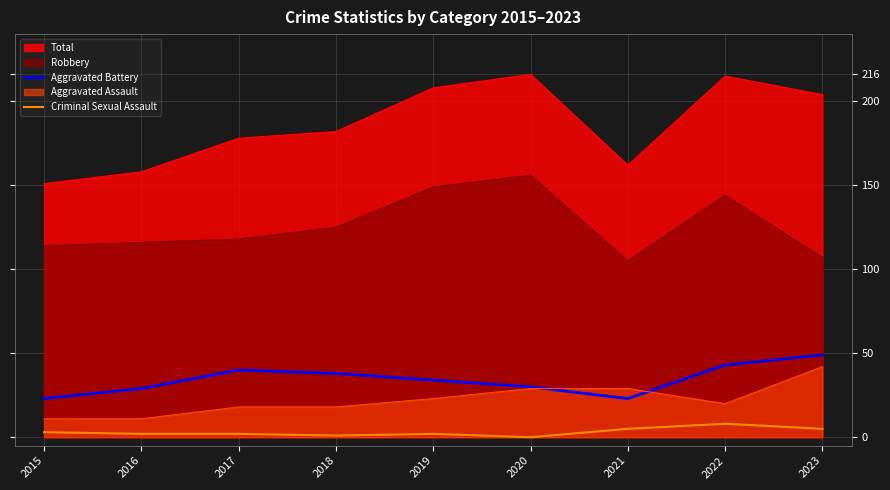

Which series has the largest total across all categories?

Total